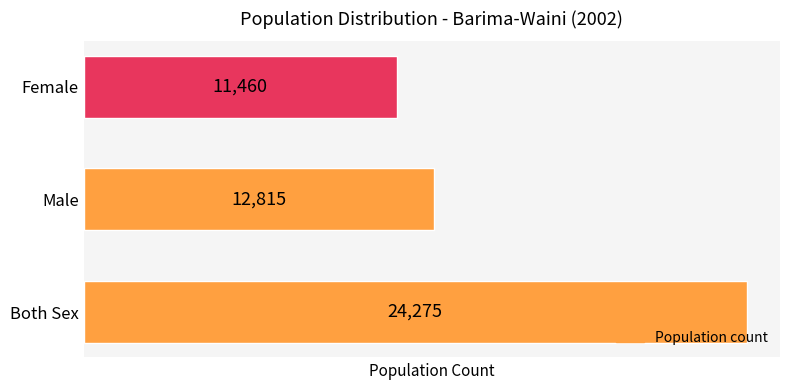

List the labels in order of value, largest first.

Both Sex, Male, Female